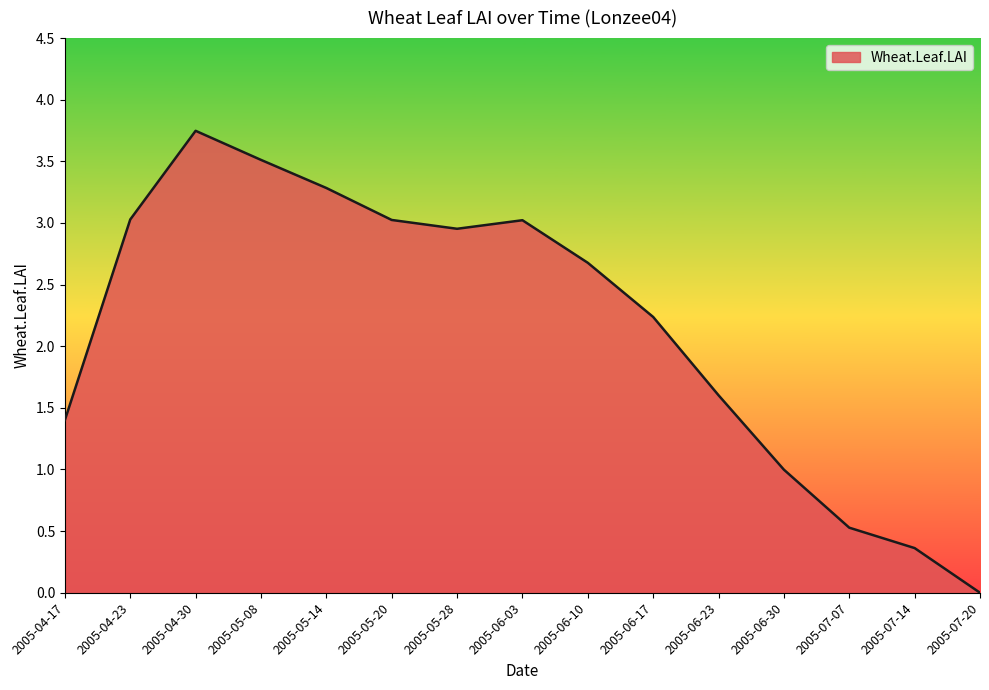

How many values are above zero?

14